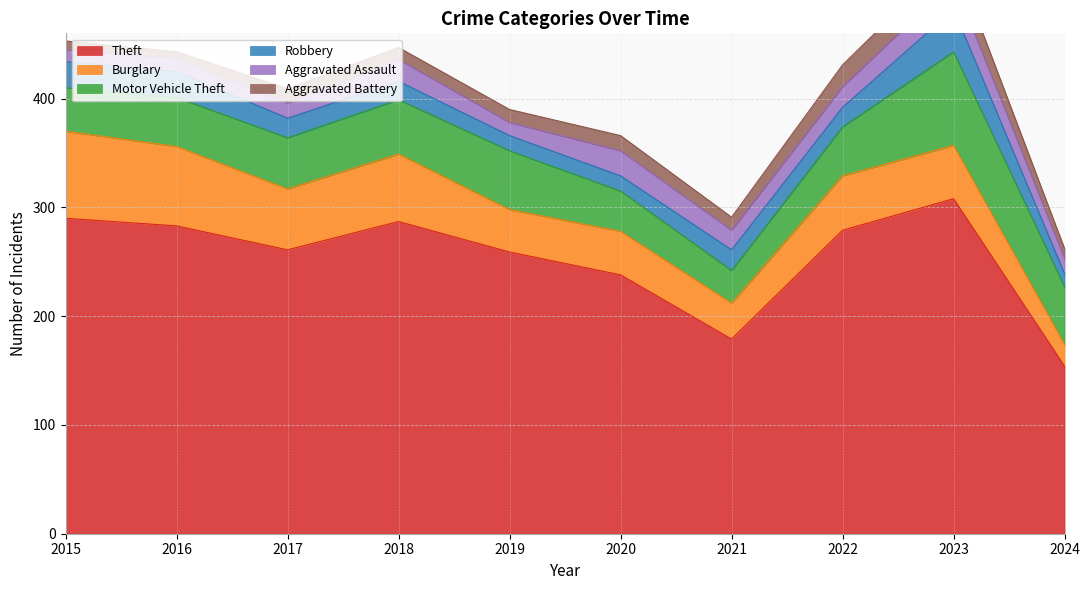

Rank the series at 2018 from lowest to highest value.

Aggravated Battery, Robbery, Aggravated Assault, Motor Vehicle Theft, Burglary, Theft